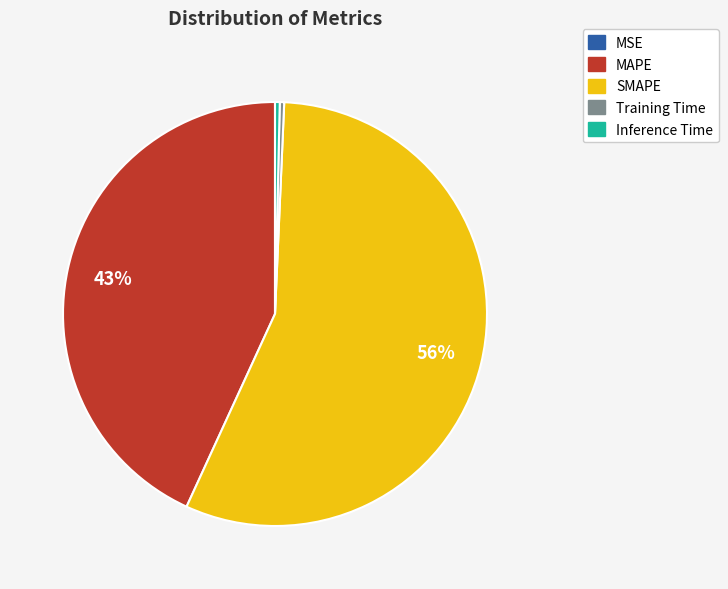

To the nearest percent, what portion does MAPE represent?

43%